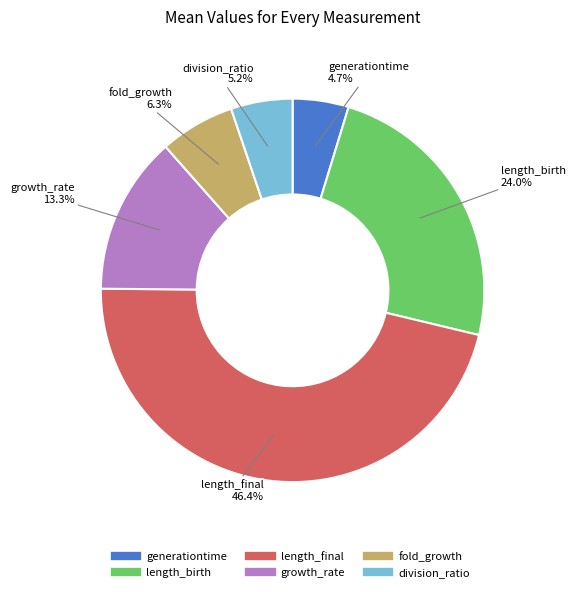

Which has a higher value, length_final or division_ratio?

length_final